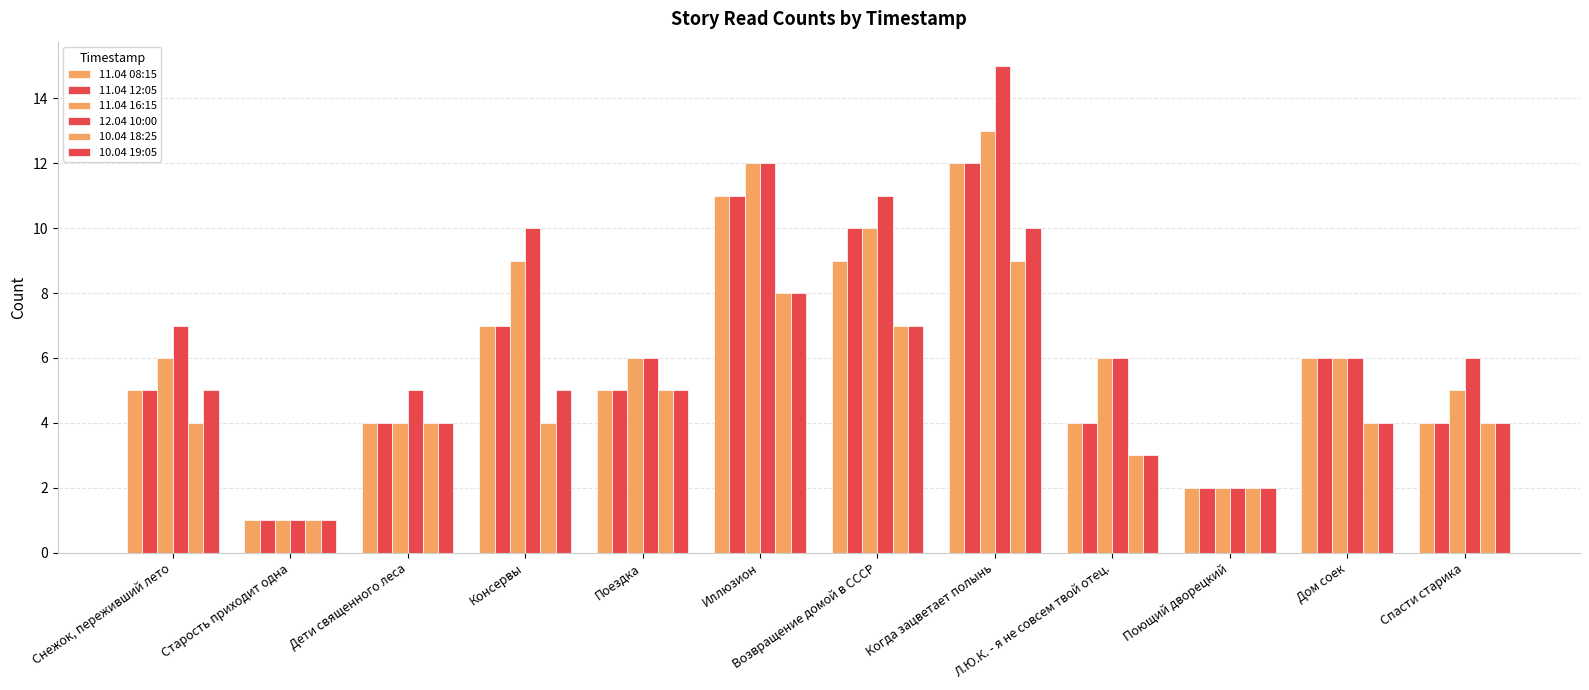

Is it true that 10.04 18:25 equals 4 at Дети священного леса?

True